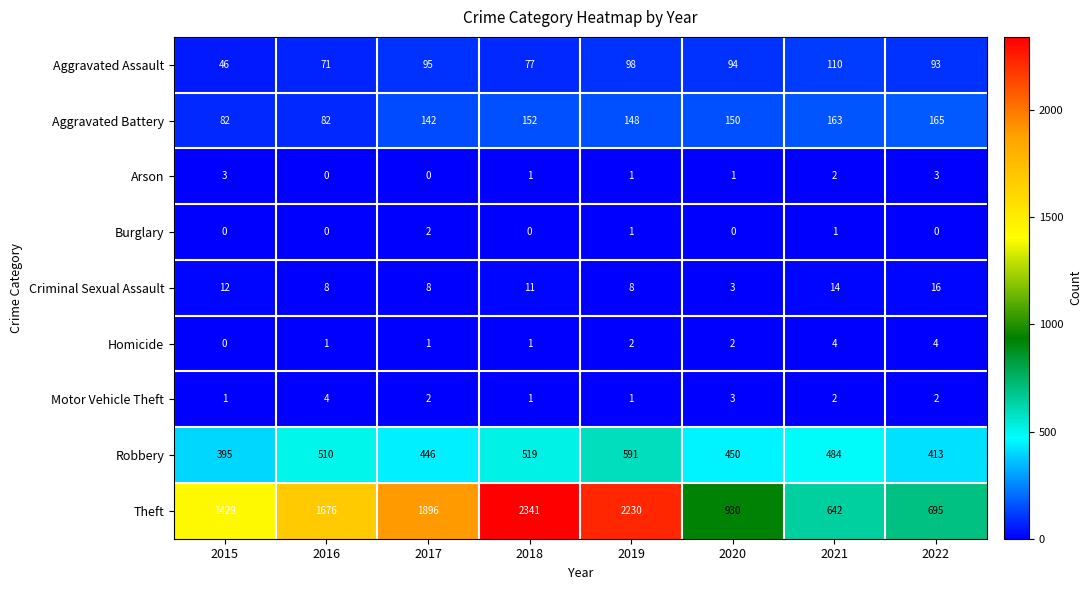

Which series changed the most between 2016 and 2019?

Theft